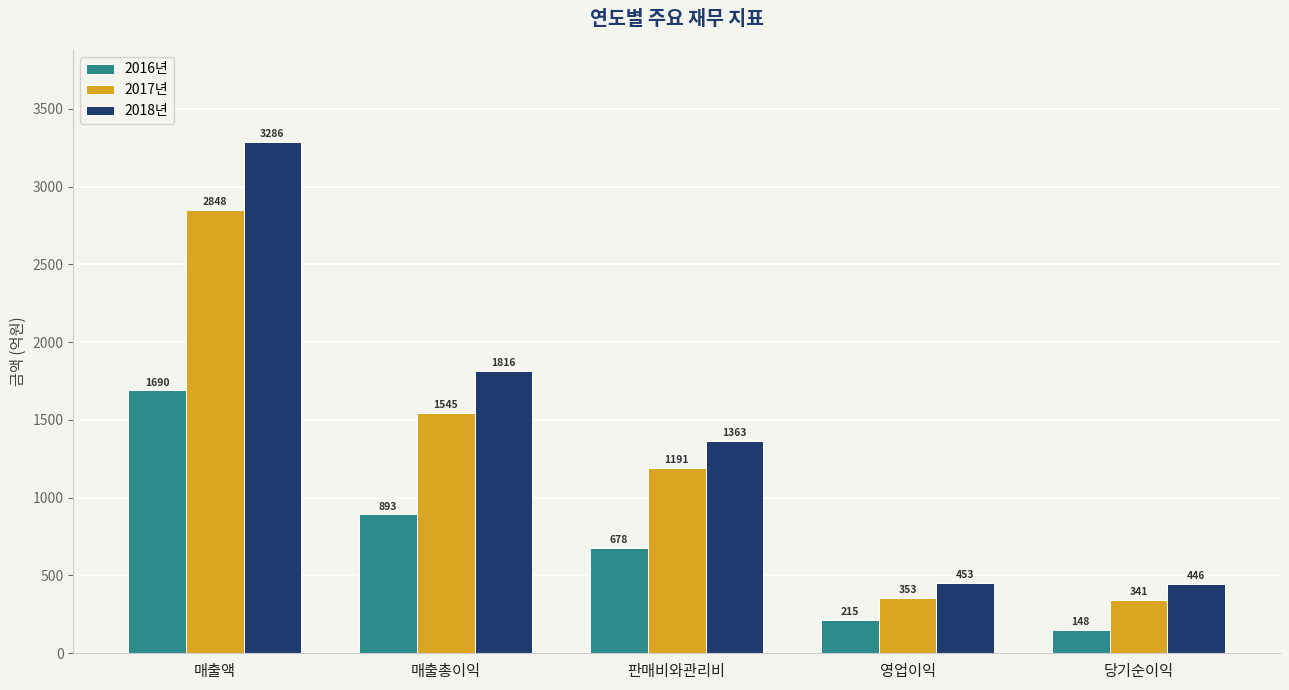

What is the average value of the 2017년 series?

1255.7